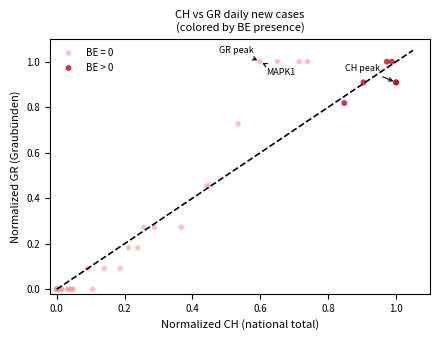

Which series contains the lowest Y value?

BE = 0